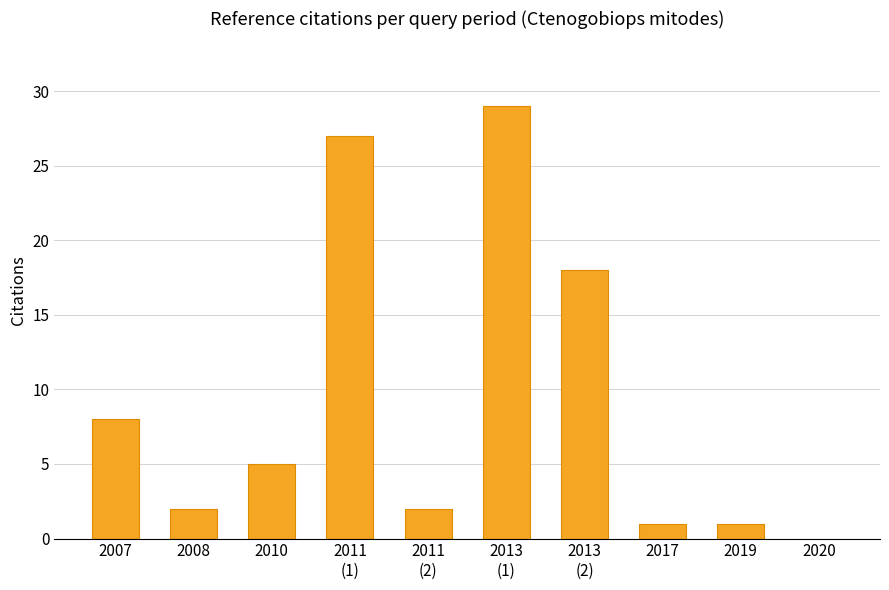

What is the approximate value at 2007, to the nearest 10?

10